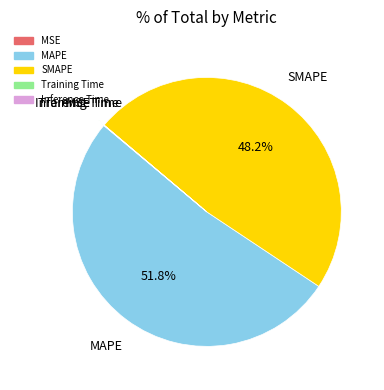

Is there any slice that represents more than half of the pie?

Yes